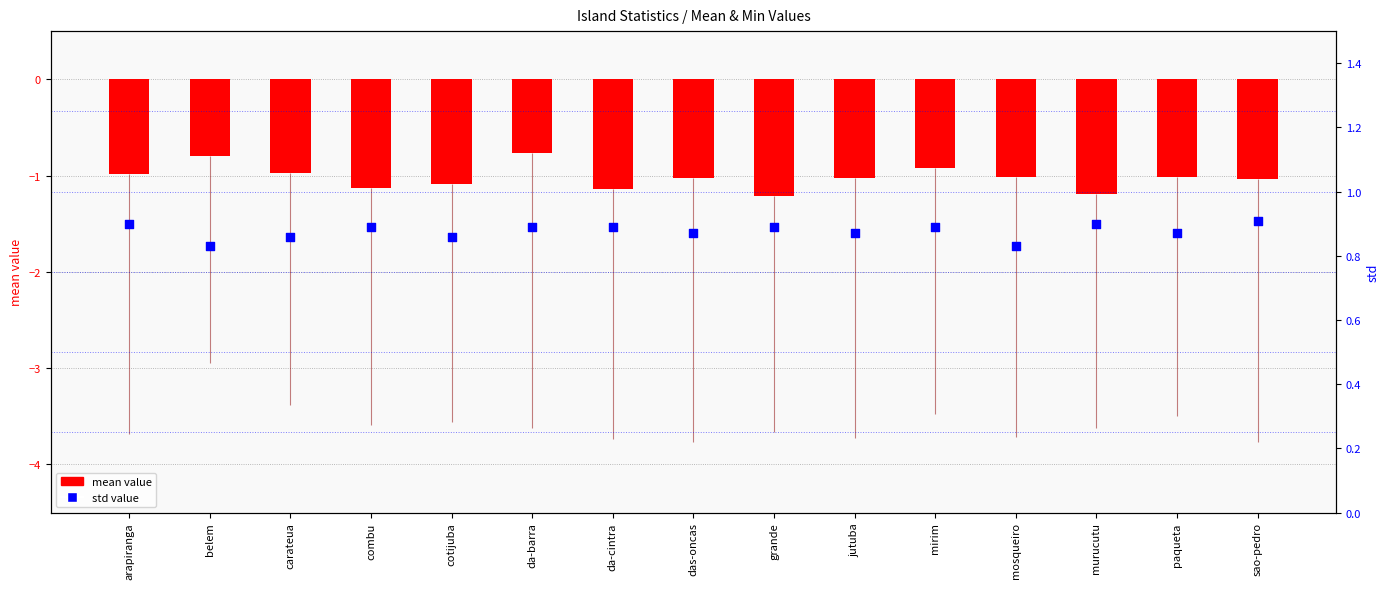

At which category is the sum across all series the highest?

da-barra